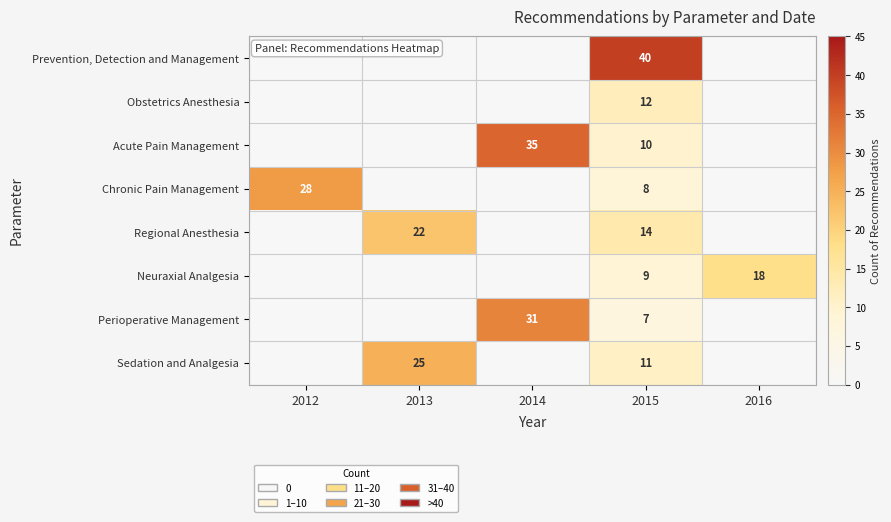

Rank the series at 2015 from highest to lowest value.

Prevention, Detection and Management, Regional Anesthesia, Obstetrics Anesthesia, Sedation and Analgesia, Acute Pain Management, Neuraxial Analgesia, Chronic Pain Management, Perioperative Management